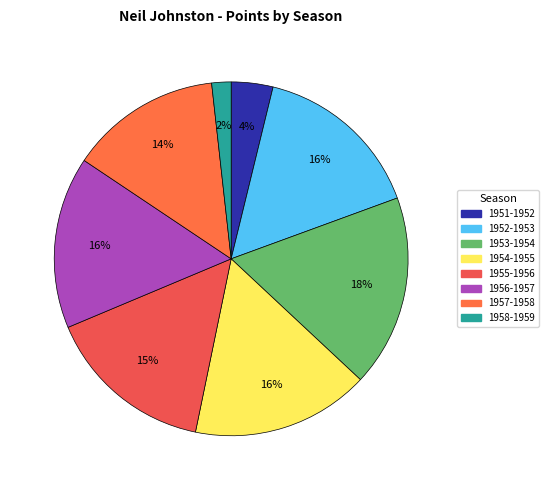

Is there a majority slice in this chart?

No